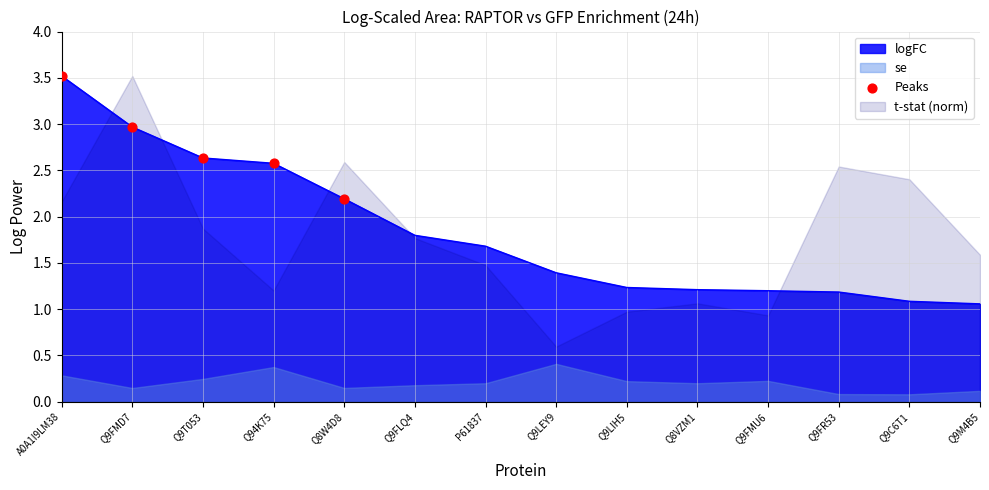

What is the change in value from Q9FMD7 to Q94K75?

-0.4